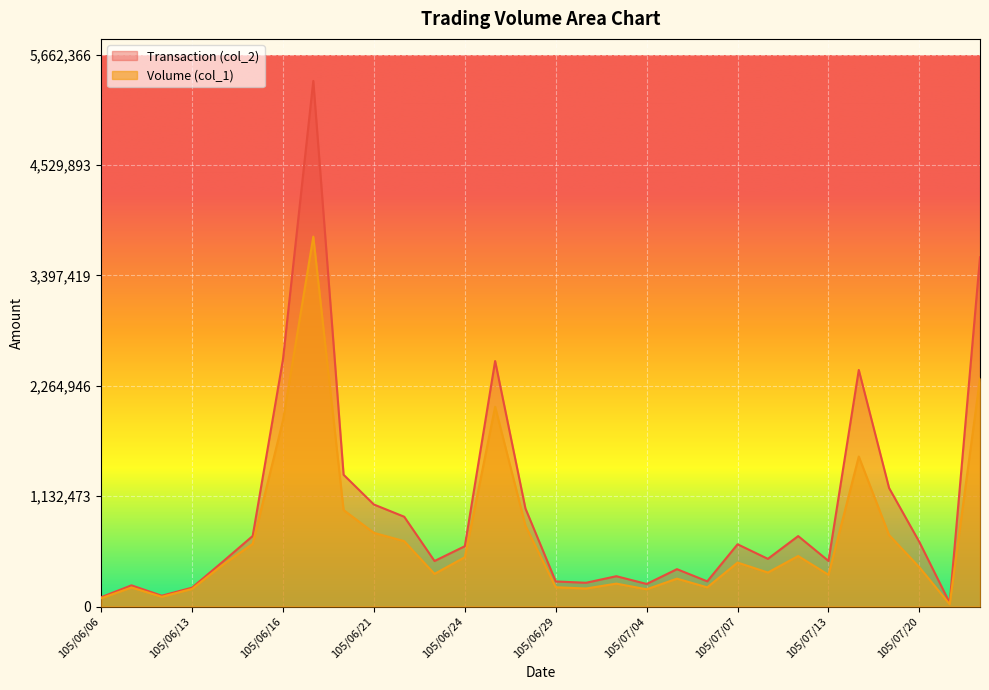

What is the value of the Volume (col_1) point at the 23rd from the left?

349000